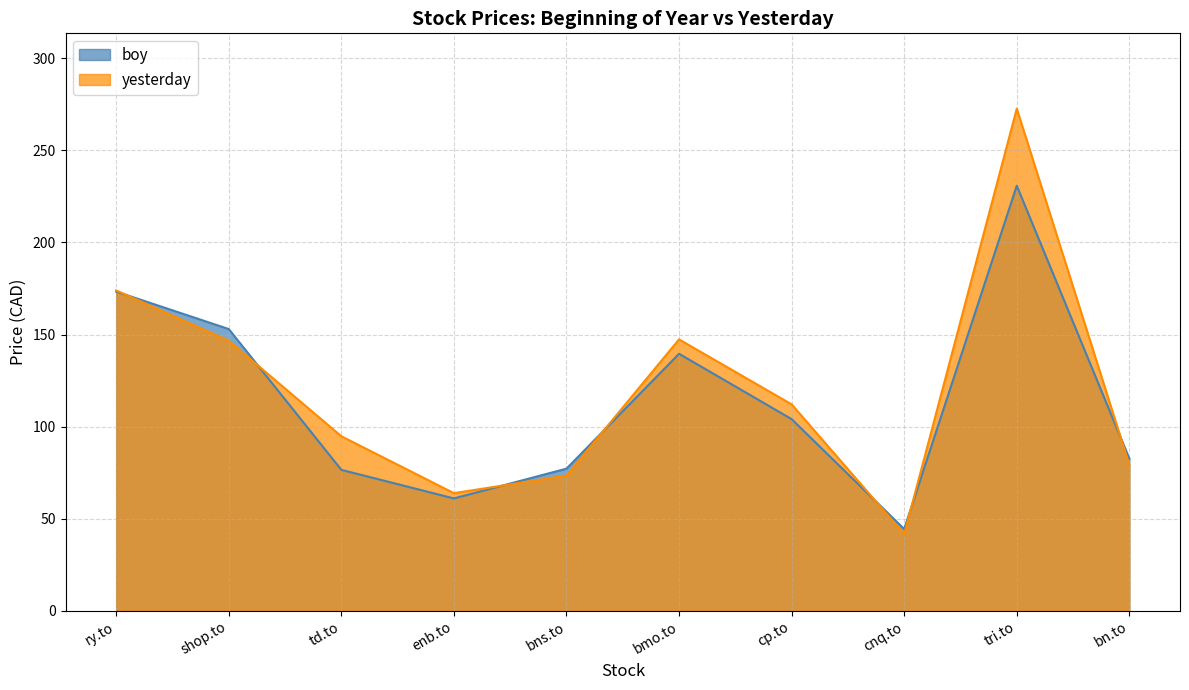

At which label is boy closest to 137?

bmo.to